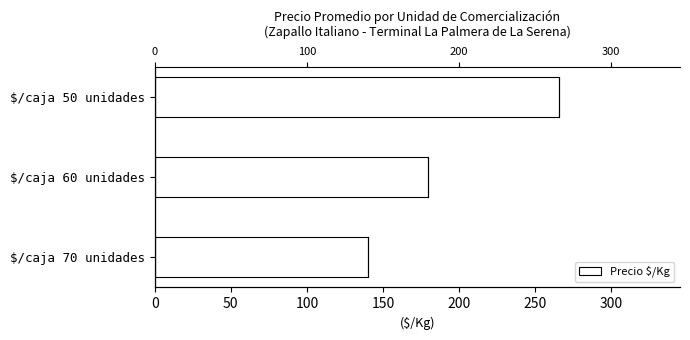

Does the chart contain any negative values?

No